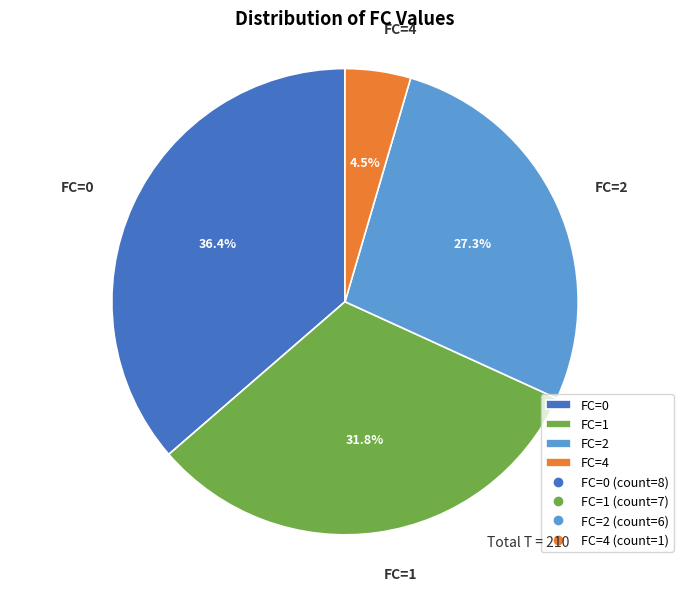

Which slice is the largest?

FC=0